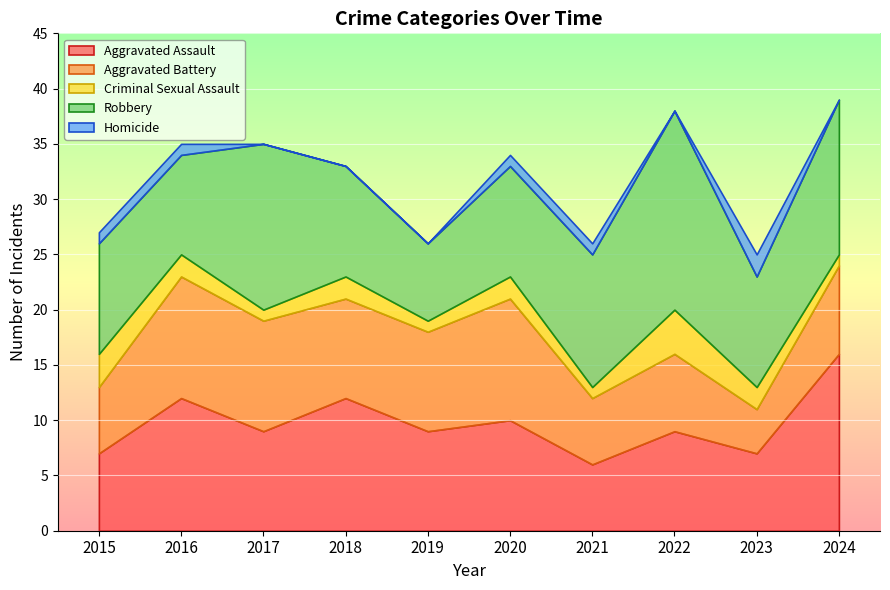

At which category does the chart reach its peak across all series?

2022